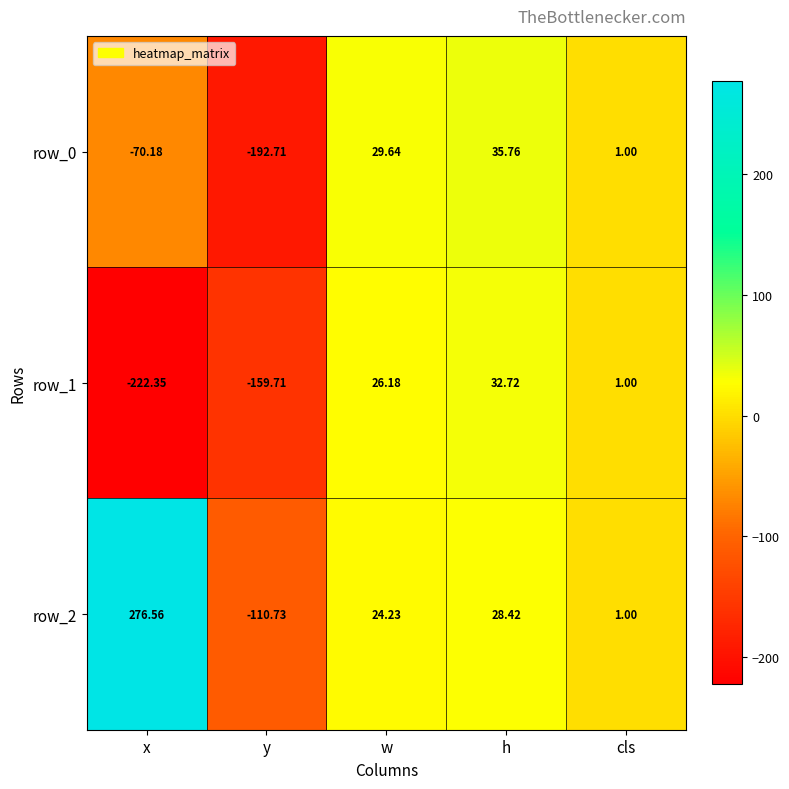

At which category is the sum across all series the highest?

h